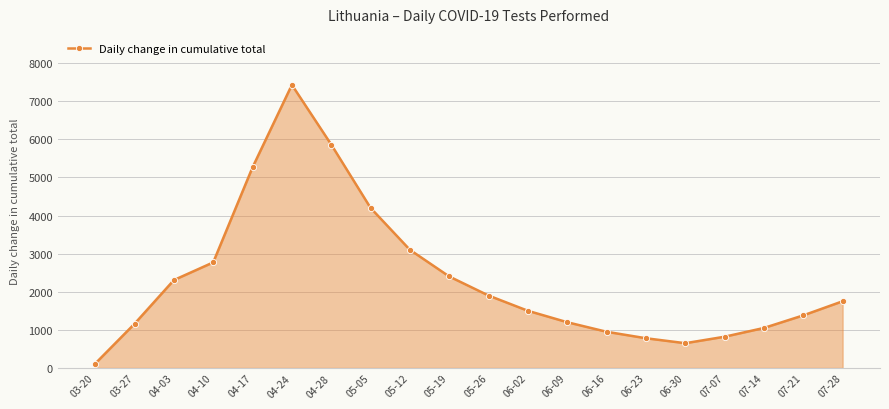

Reading right to left, extract all data points from this chart.

07-28=1750	07-21=1380	07-14=1050	07-07=820	06-30=650	06-23=780	06-16=950	06-09=1200	06-02=1500	05-26=1900	05-19=2400	05-12=3100	05-05=4200	04-28=5862	04-24=7428	04-17=5264	04-10=2770	04-03=2306	03-27=1159	03-20=114